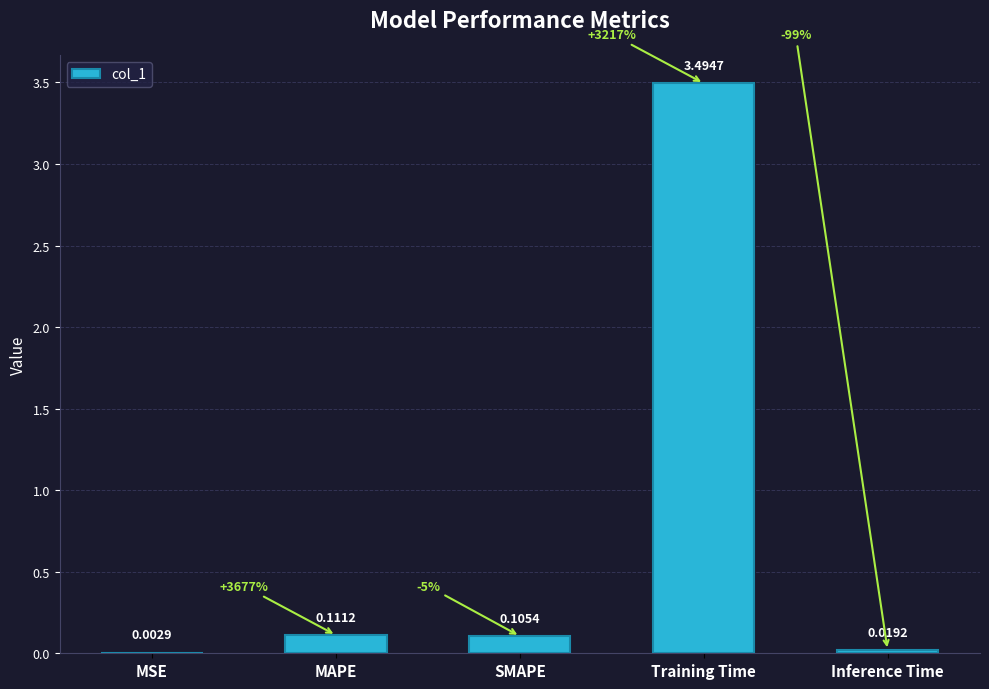

Reading right to left, list all the values displayed in this chart.

0.0	3.5	0.1	0.1	0.0